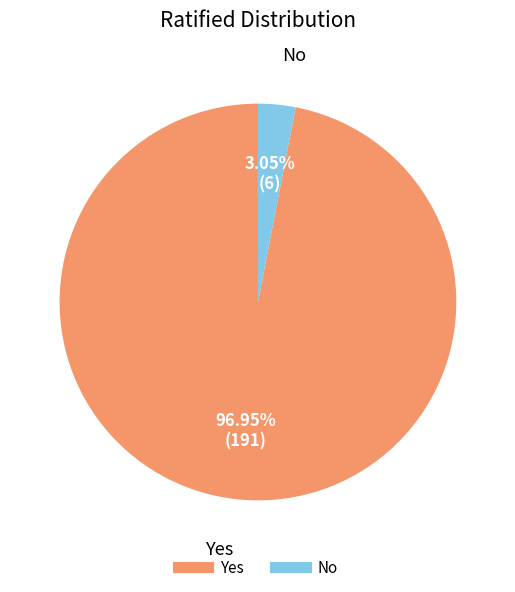

Is it true that No is 3% of the pie?

True